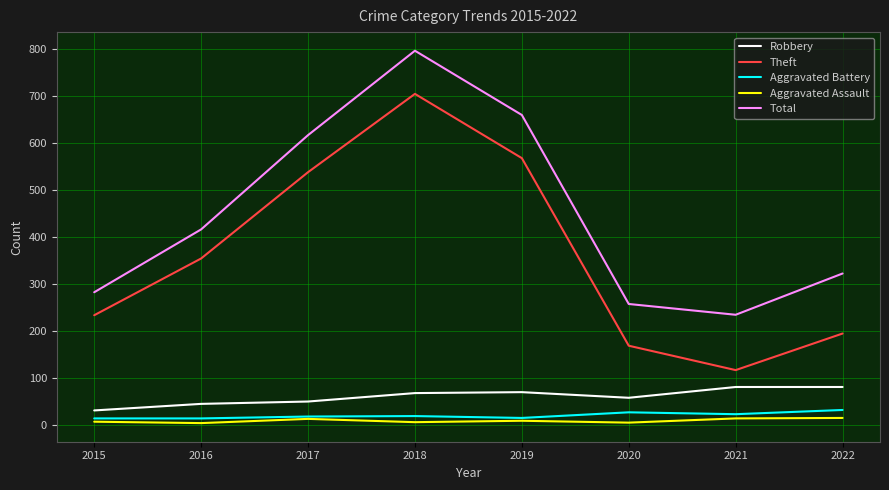

True or false: Robbery and Total cross at least once.

False